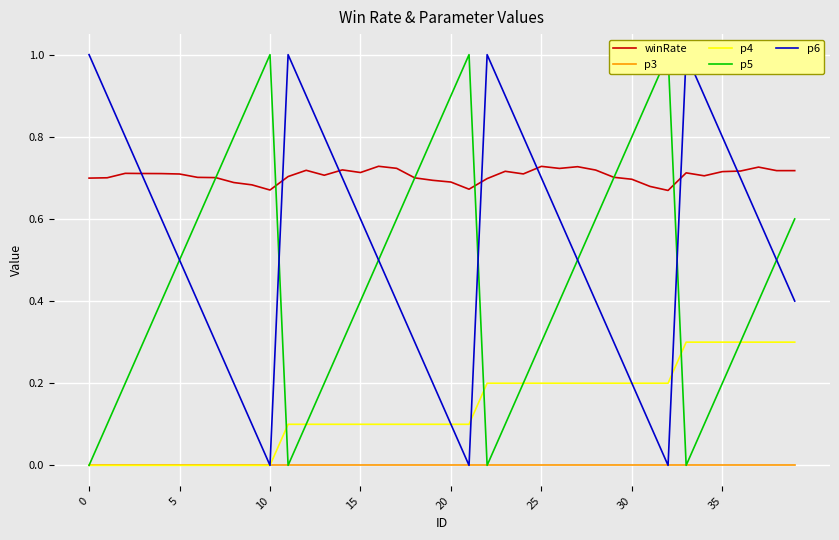

At which category is the sum across all series the highest?

37